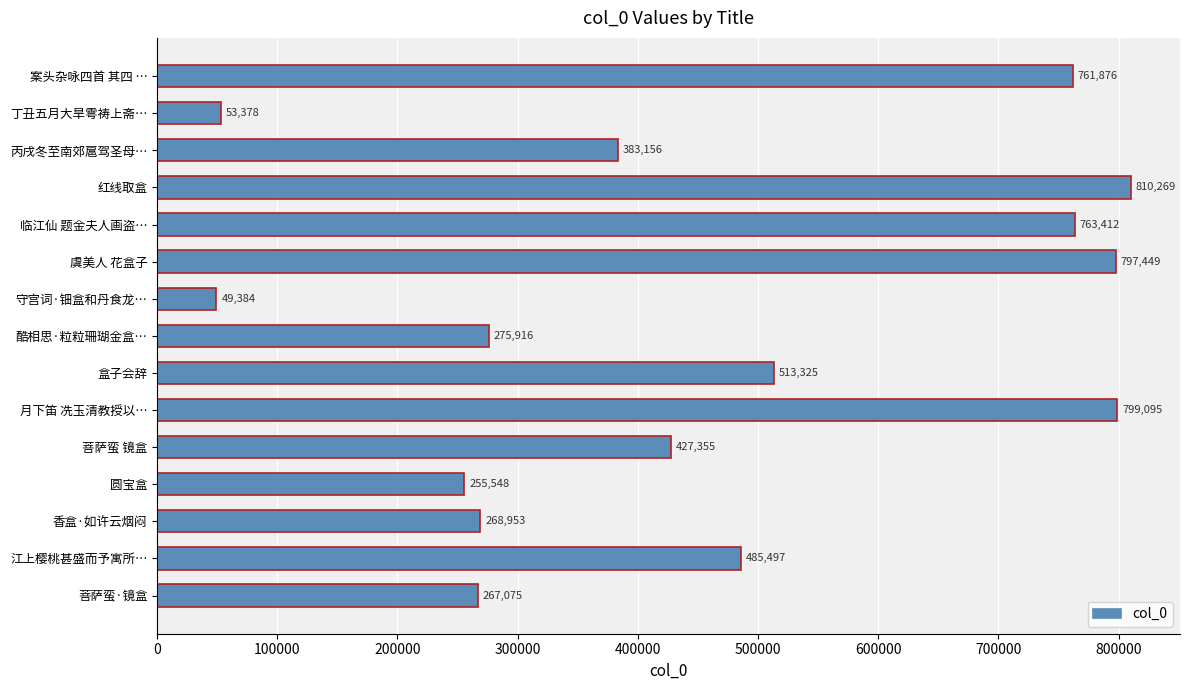

What is the greatest value displayed?

810269